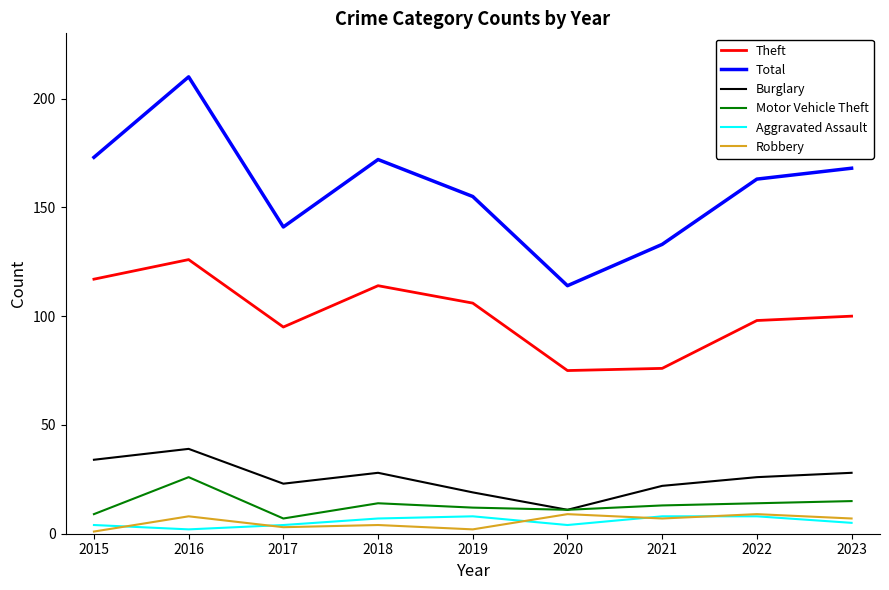

What is the difference between the maximum and minimum values in the Theft series?

51